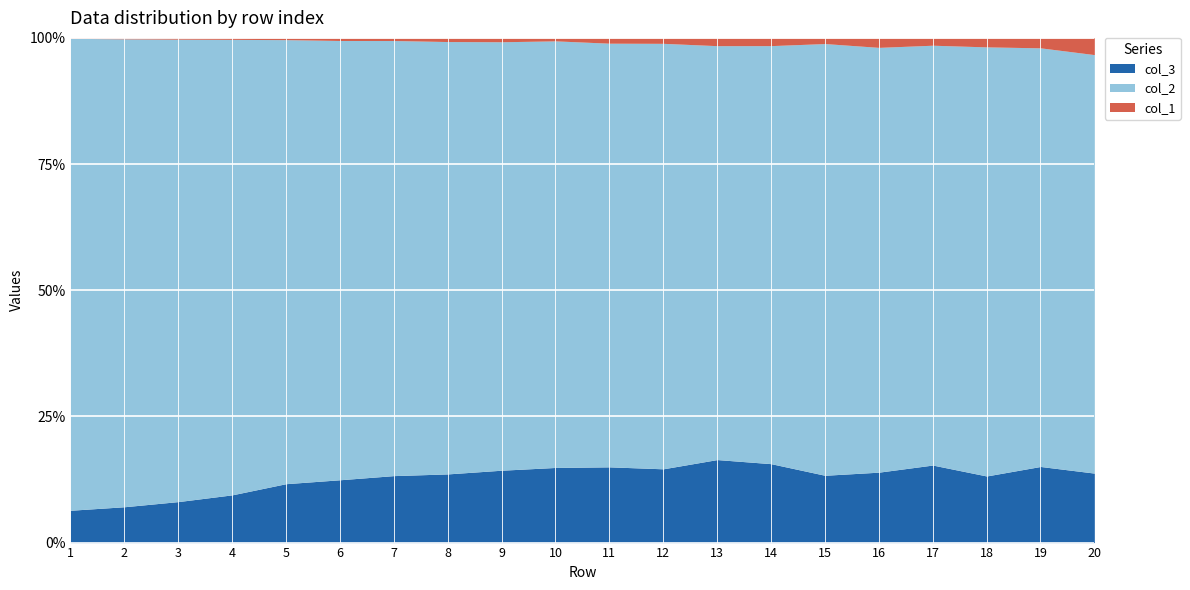

Is it true that col_3 equals 15.0 at 11?

True